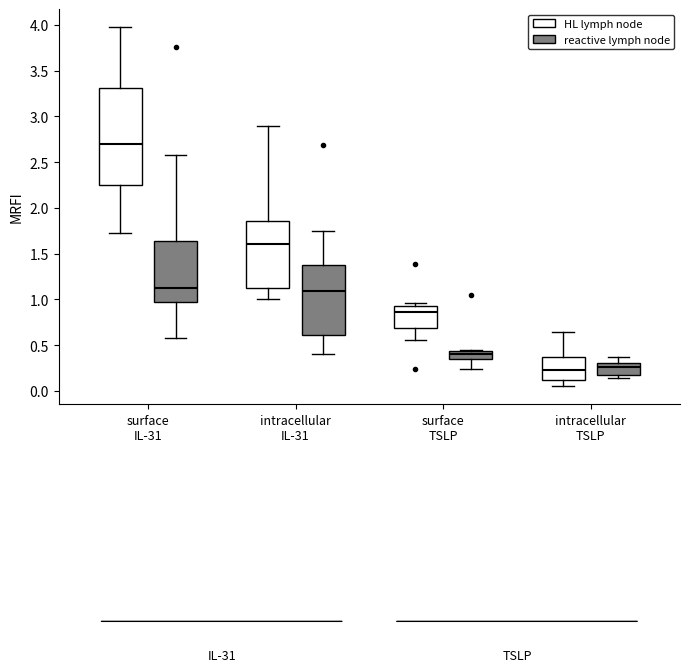

Which box is the tallest, from its lower edge to its upper edge?

surface IL-31 (HL lymph node)